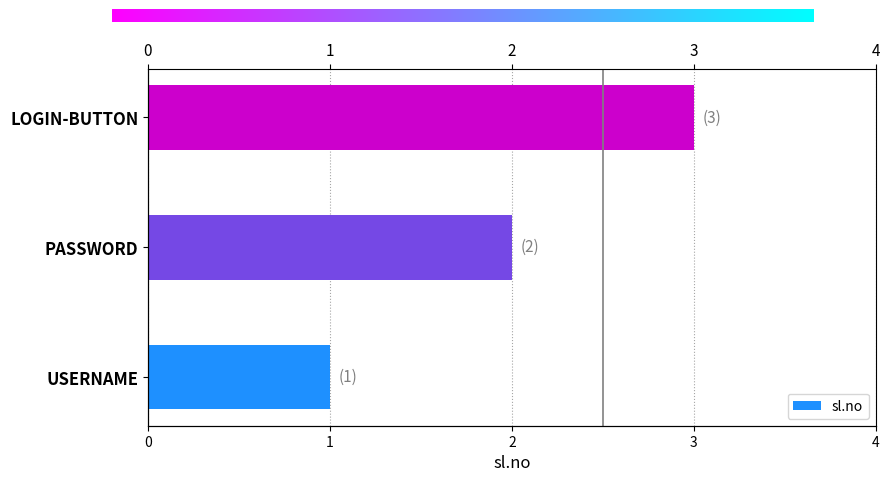

What is the change in value from PASSWORD to LOGIN-BUTTON?

+1